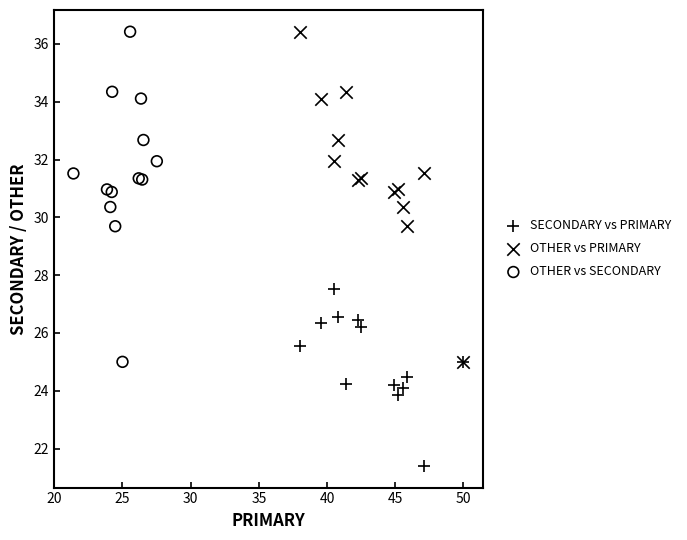

Which series contains the lowest Y value?

SECONDARY vs PRIMARY